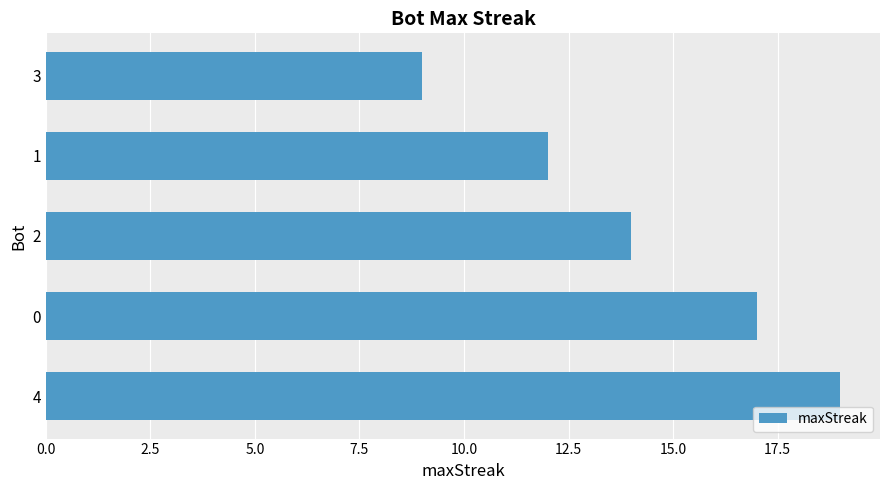

Reading bottom to top, extract all data points from this chart.

4=19	0=17	2=14	1=12	3=9